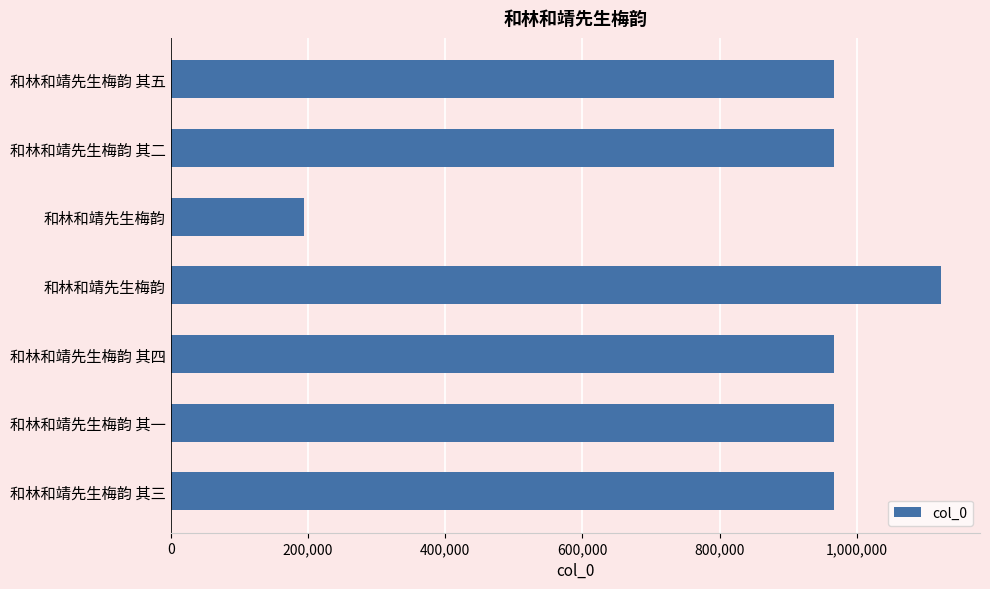

What is the sum of all values?

6149191